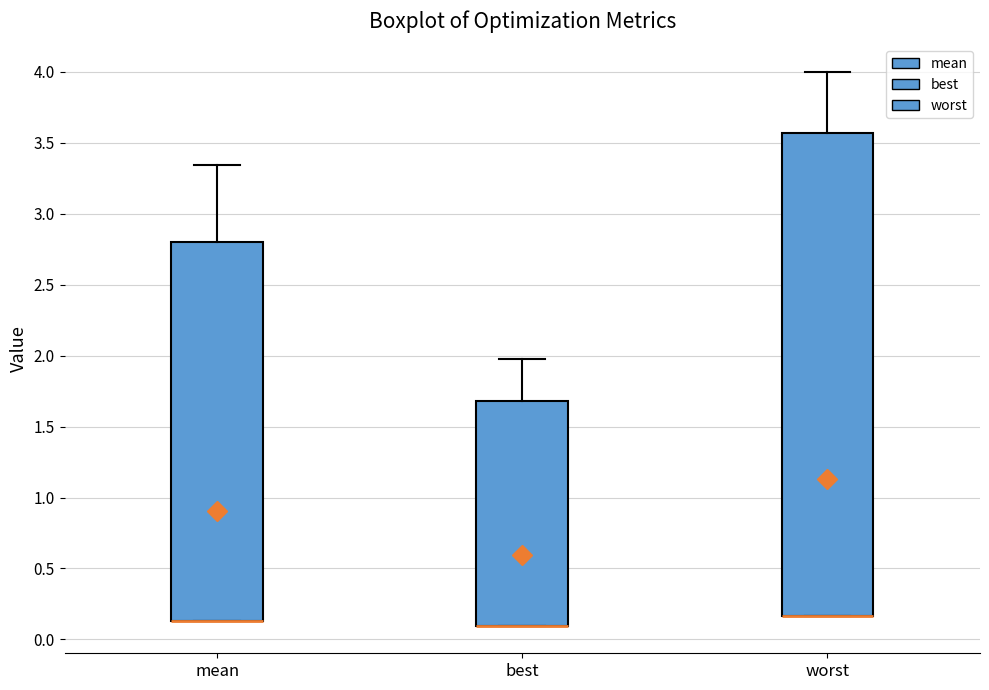

Reading left to right, transcribe this box plot: for each box, give where its median line is, the range the box spans, and where its two whiskers end, as read against the y-axis. The values are not printed on the chart, so give them approximately, as read against the axis.

mean: median 0.15 (drawn on the box's lower edge), box 0.15 to 2.80, whiskers 0.15 to 3.35
best: median 0.10 (drawn on the box's lower edge), box 0.10 to 1.70, whiskers 0.10 to 2.00
worst: median 0.15 (drawn on the box's lower edge), box 0.15 to 3.55, whiskers 0.15 to 4.00